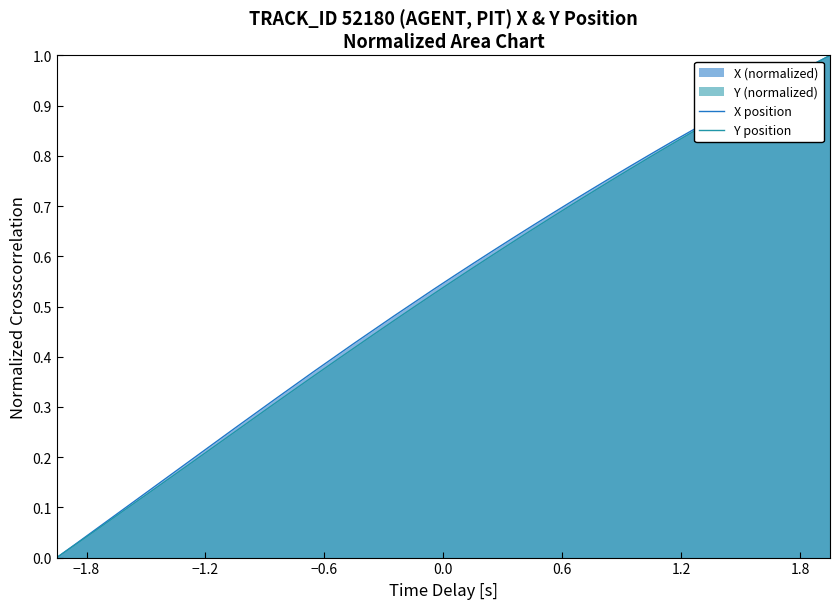

Reading right to left, what are all the values shown in this chart?

X position: 1.0	1.0	1.0	0.9	0.9	0.9	0.9	0.8	0.8	0.8	0.8	0.8	0.7	0.7	0.7	0.7	0.6	0.6	0.6	0.6	0.5	0.5	0.5	0.5	0.4	0.4	0.4	0.3	0.3	0.3	0.3	0.2	0.2	0.2	0.1	0.1	0.1	0.1	0.0	0.0
Y position: 1.0	1.0	1.0	0.9	0.9	0.9	0.9	0.8	0.8	0.8	0.8	0.8	0.7	0.7	0.7	0.7	0.6	0.6	0.6	0.6	0.5	0.5	0.5	0.4	0.4	0.4	0.4	0.3	0.3	0.3	0.3	0.2	0.2	0.2	0.1	0.1	0.1	0.1	0.0	0.0